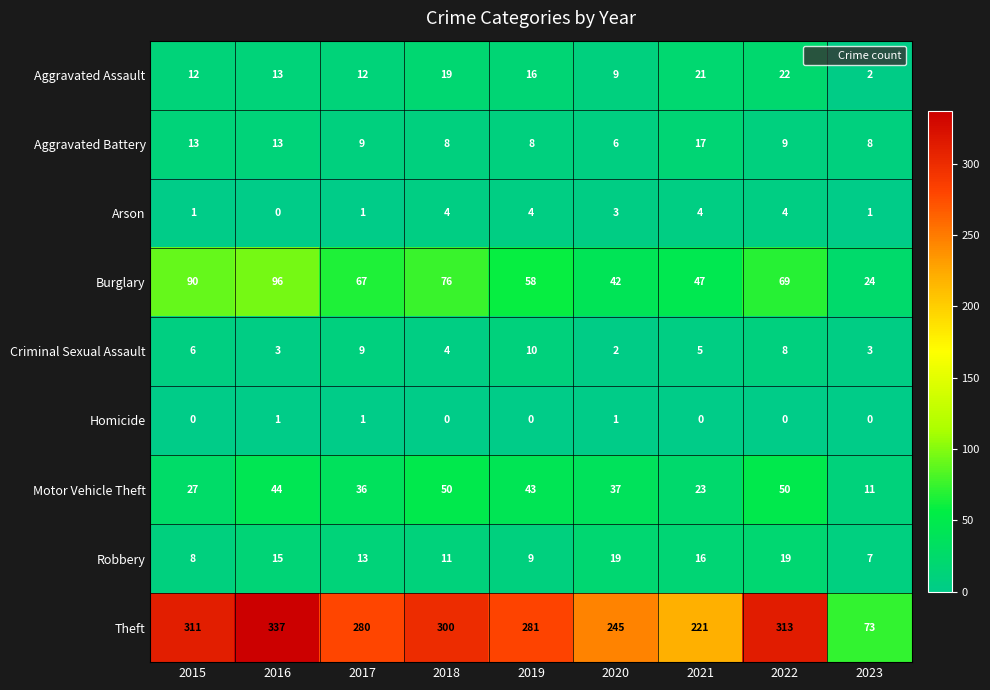

How many data points does each series have?

9